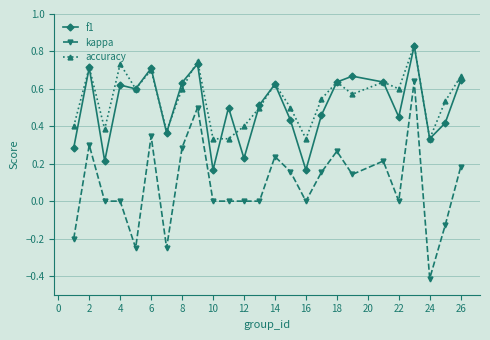

True or false: kappa and accuracy intersect in this chart.

False